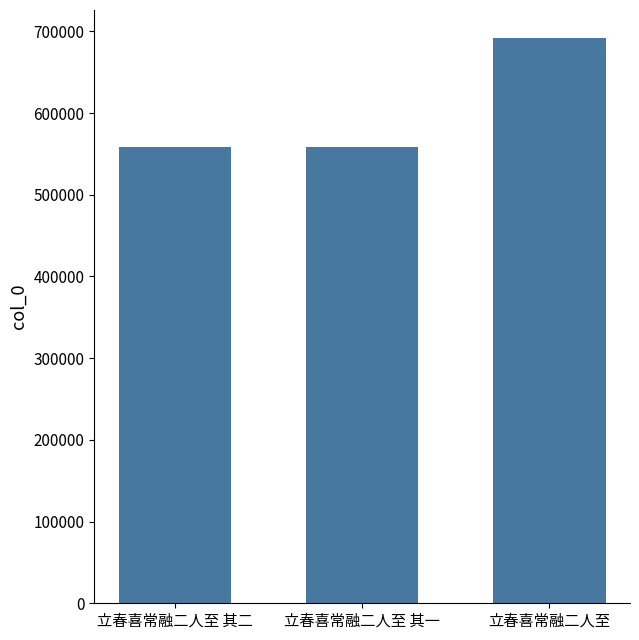

What is the value of the 3rd bar from the left?

691599